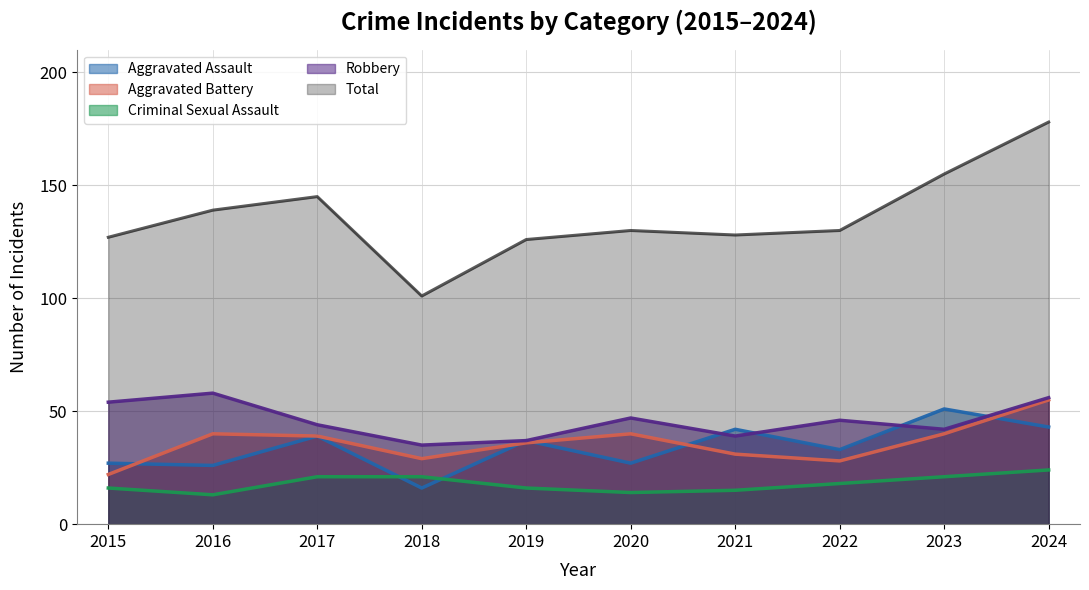

At which category does Aggravated Assault reach its first local valley?

2016